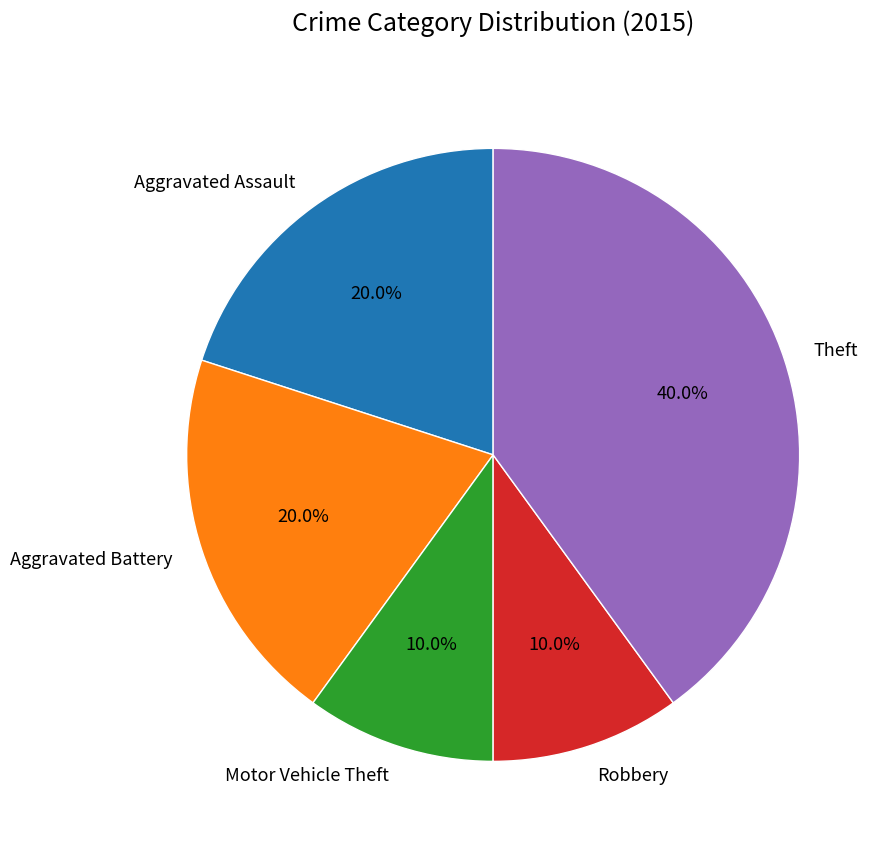

To the nearest percent, what is the difference between the Motor Vehicle Theft and Aggravated Battery slice percentages?

10%